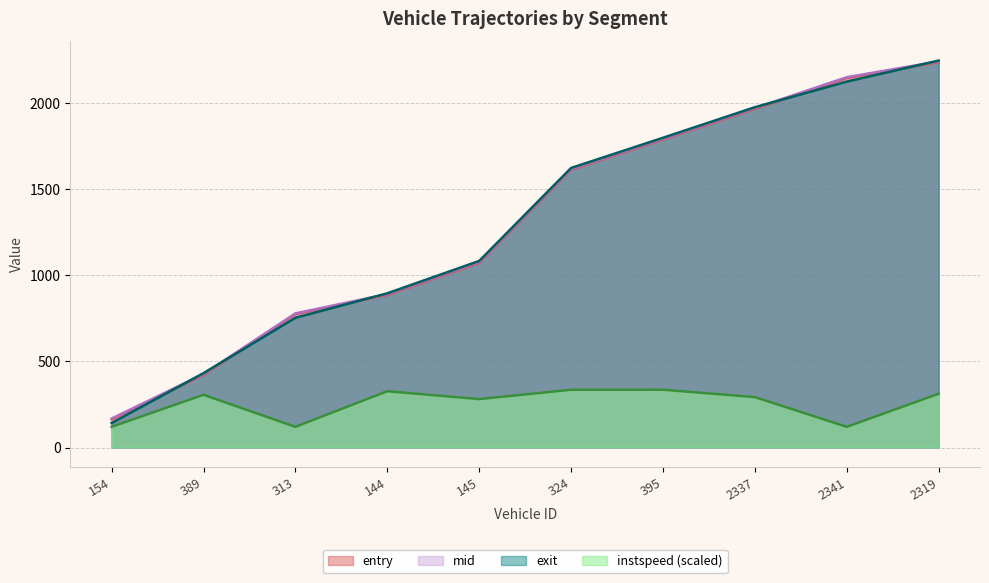

What position from the right is 395?

4